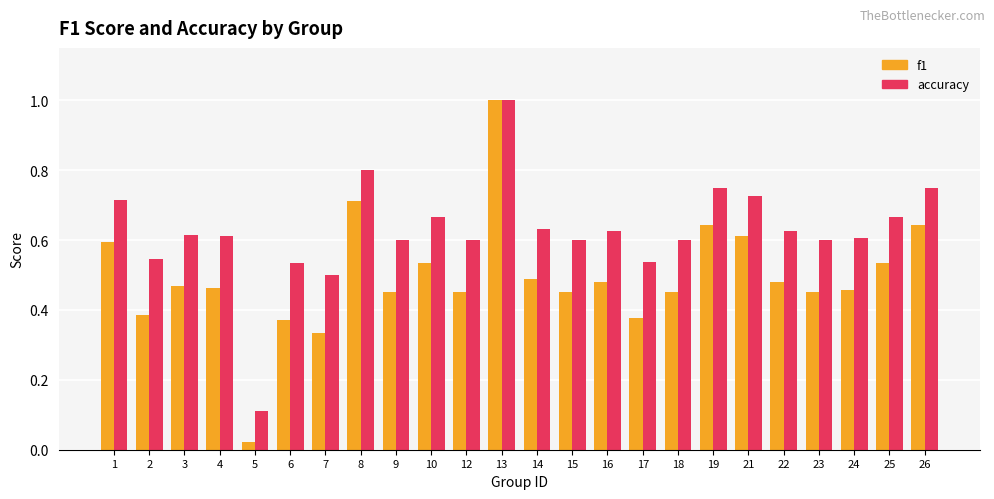

Count the accuracy values in the range 0 to 1.

24